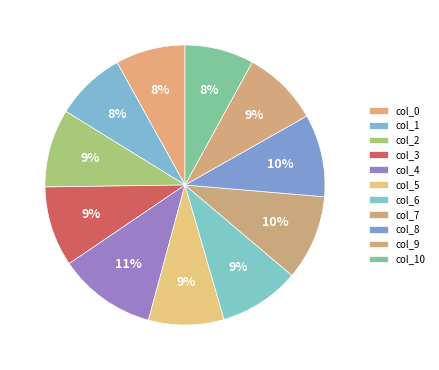

Count the number of slices in the pie.

11